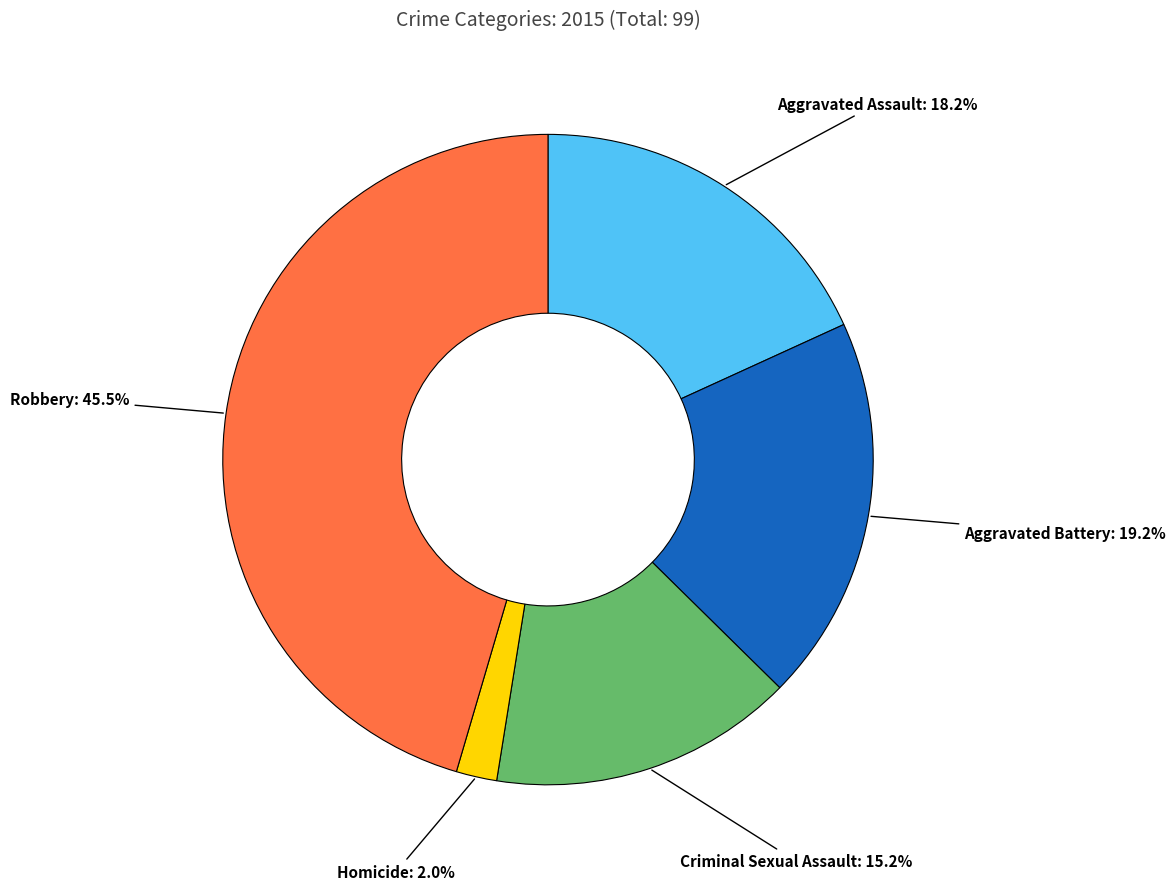

To the nearest percent, what portion does Homicide represent?

2%